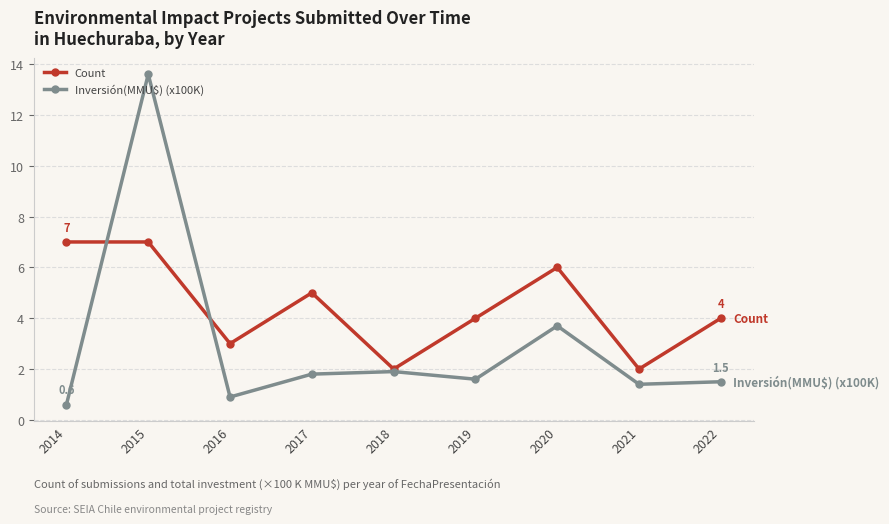

The Inversión(MMU$) (x100K) series shows 6.4 at 2015. True or false?

False